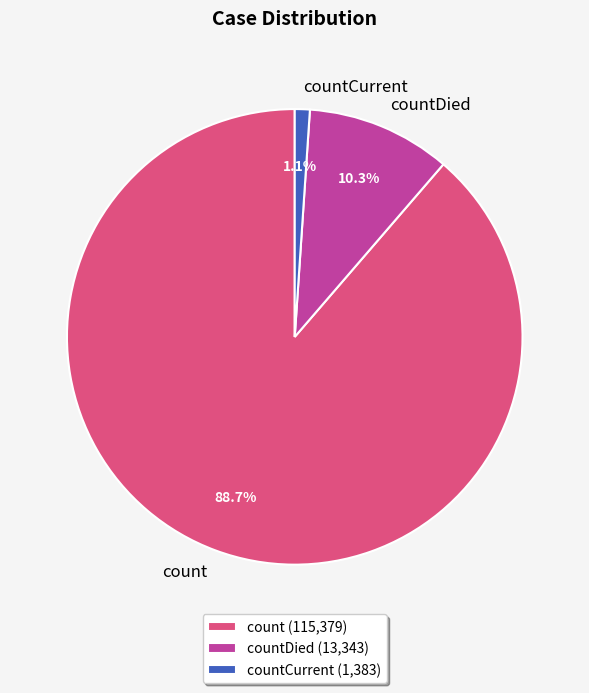

What percentage is the countCurrent slice, to the nearest percent?

1%